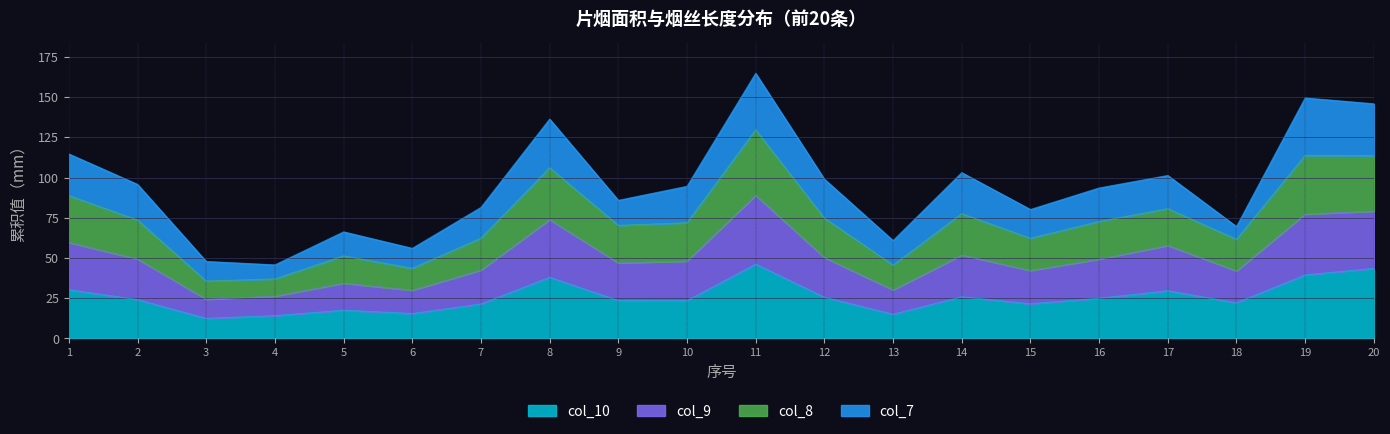

At which category does the chart reach its minimum across all series?

3